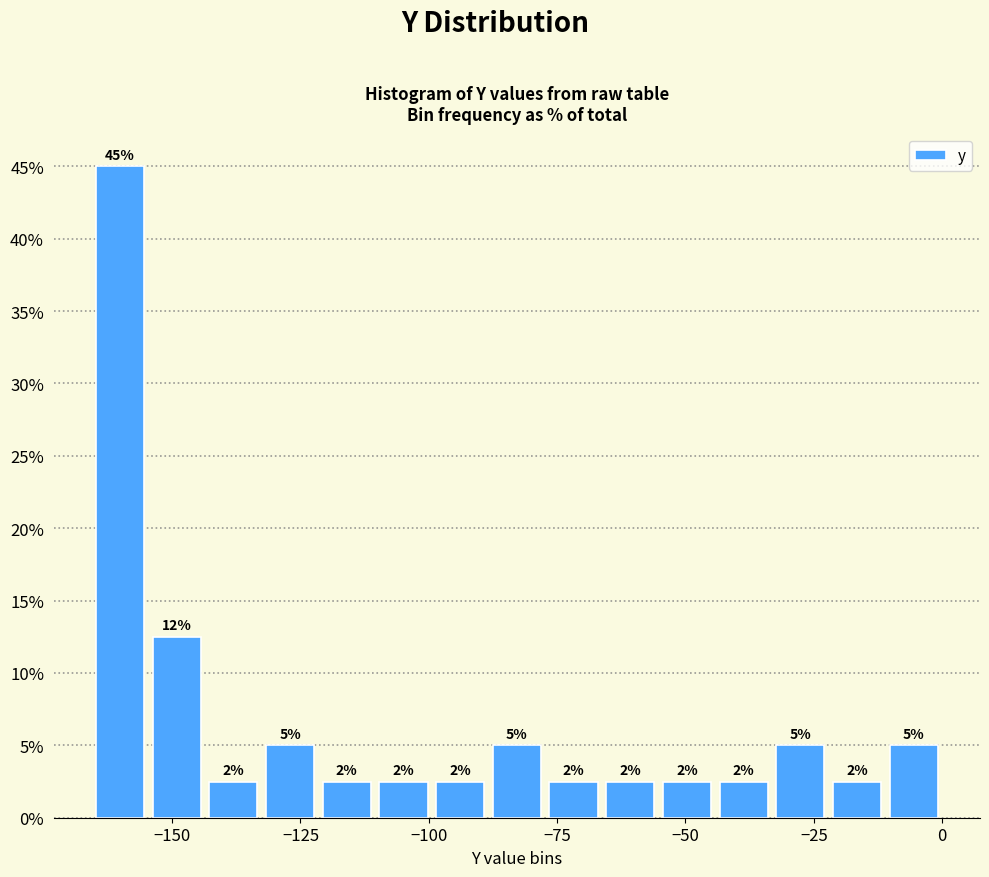

Read against the x-axis, roughly where is the centre of the tallest bar?

-160